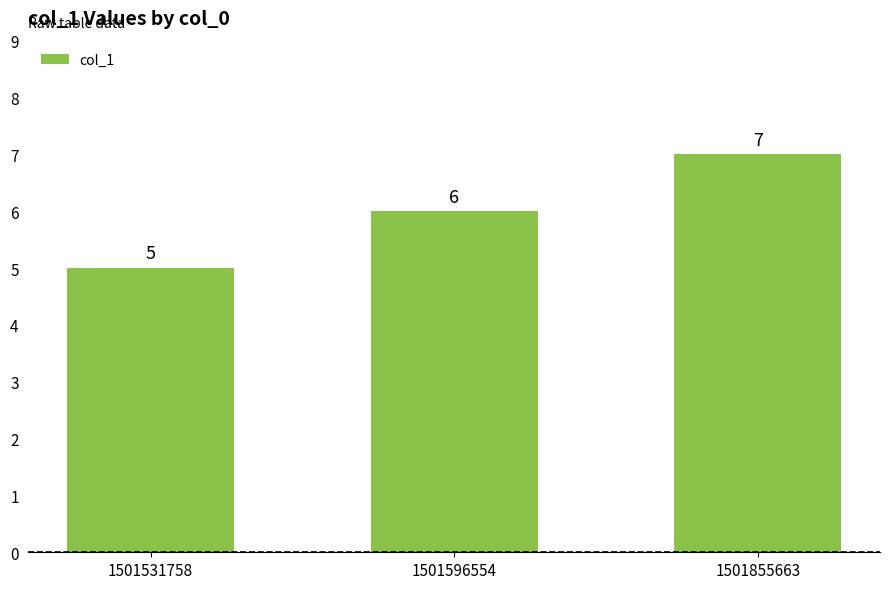

How many bars are there in total?

3